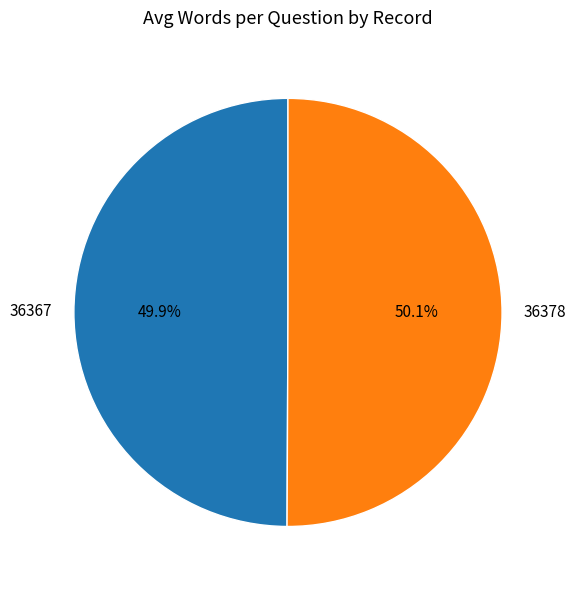

What percentage is NOT represented by 36367?

50.1%